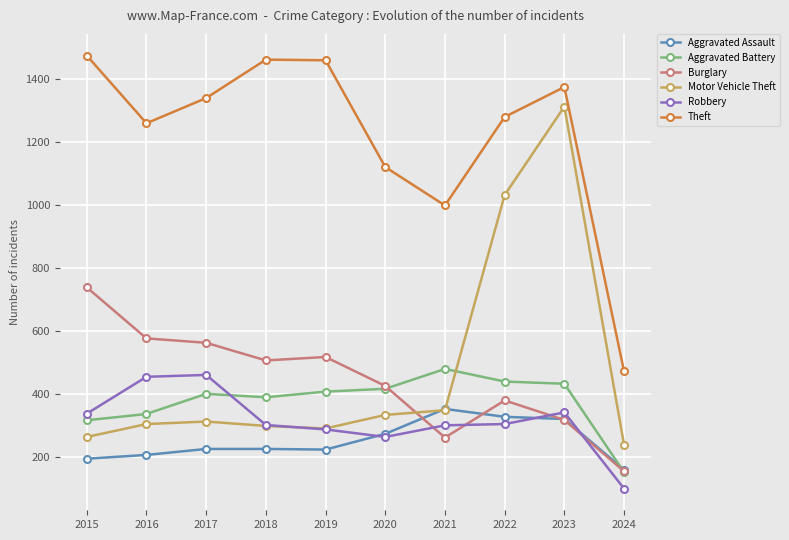

Which series has the largest range (max minus min)?

Motor Vehicle Theft